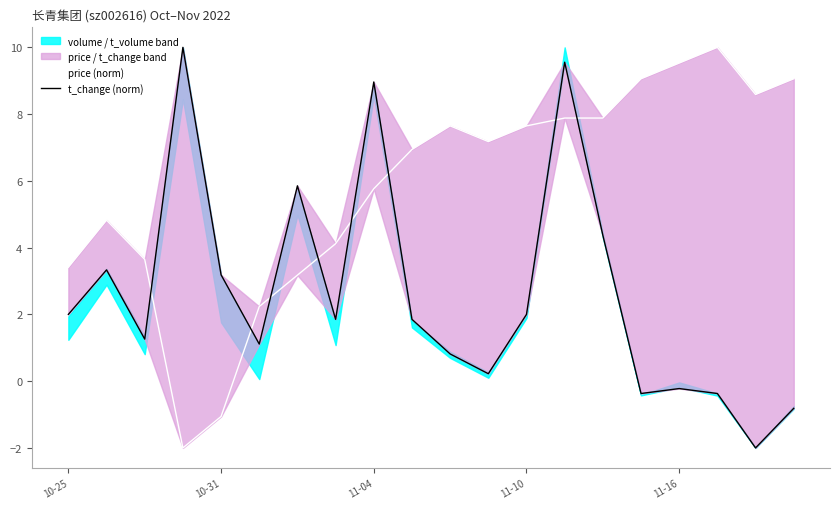

At how many categories does at least one series exceed 6?

13